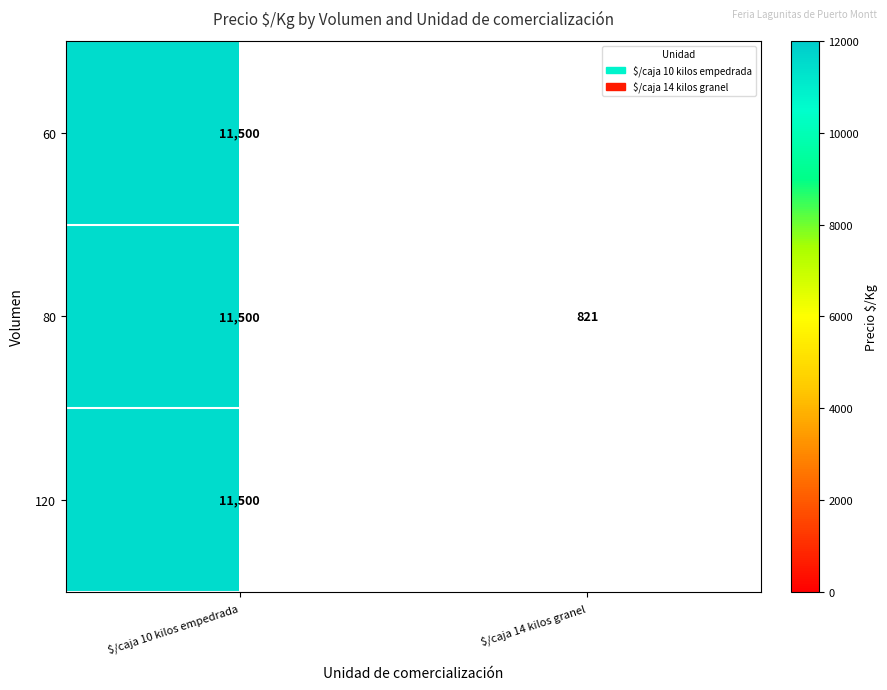

Is it true that 80 equals 279 at $/caja 14 kilos granel?

False